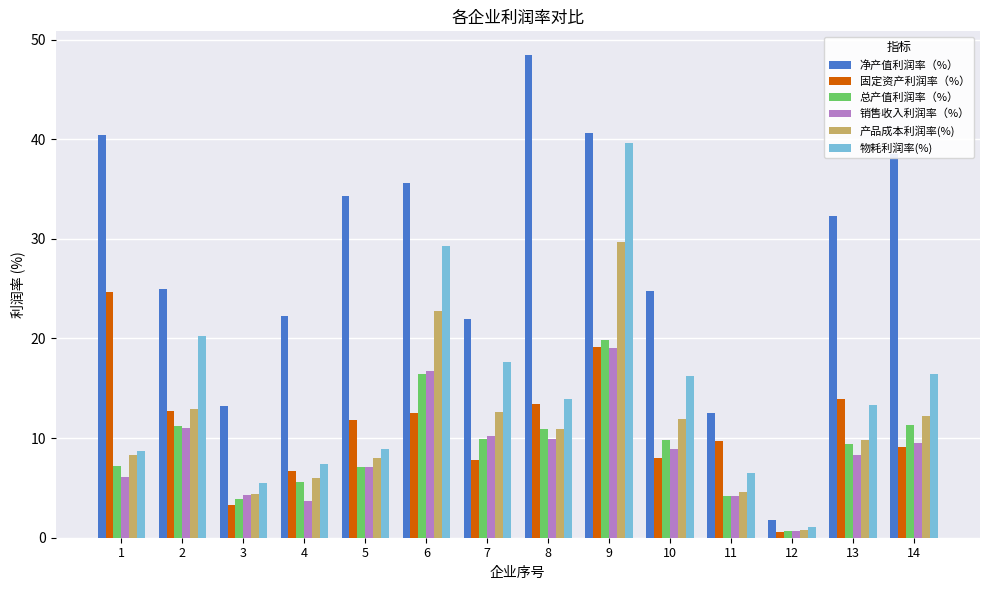

What is the difference between the highest and lowest values at 5?

27.2